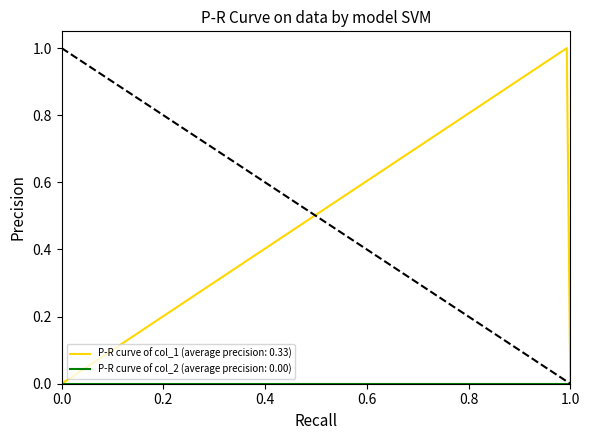

Which series has the largest total across all categories?

P-R curve of col_1 (average precision: 0.33)